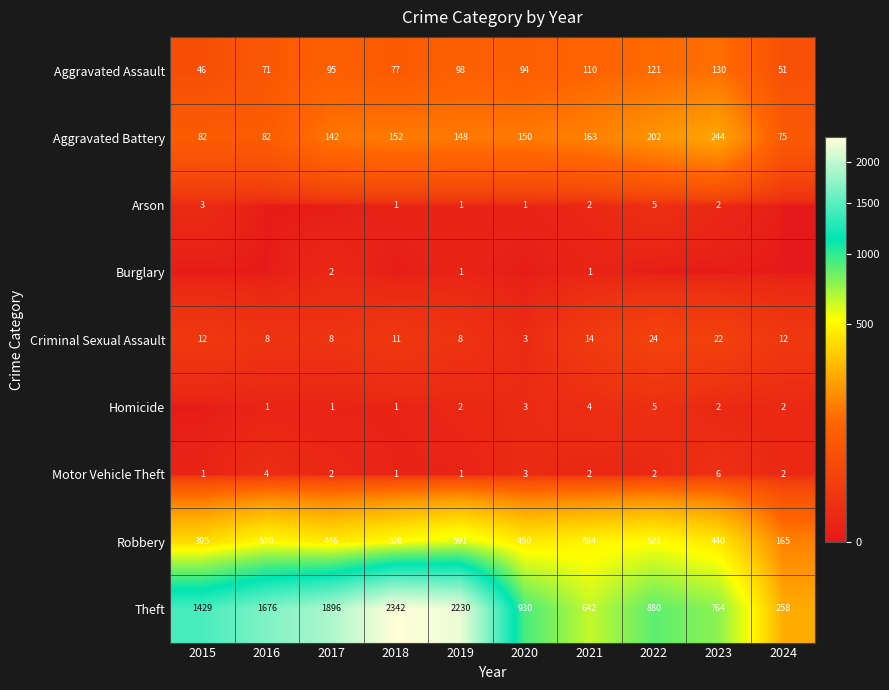

What is the minimum value for Robbery?

165